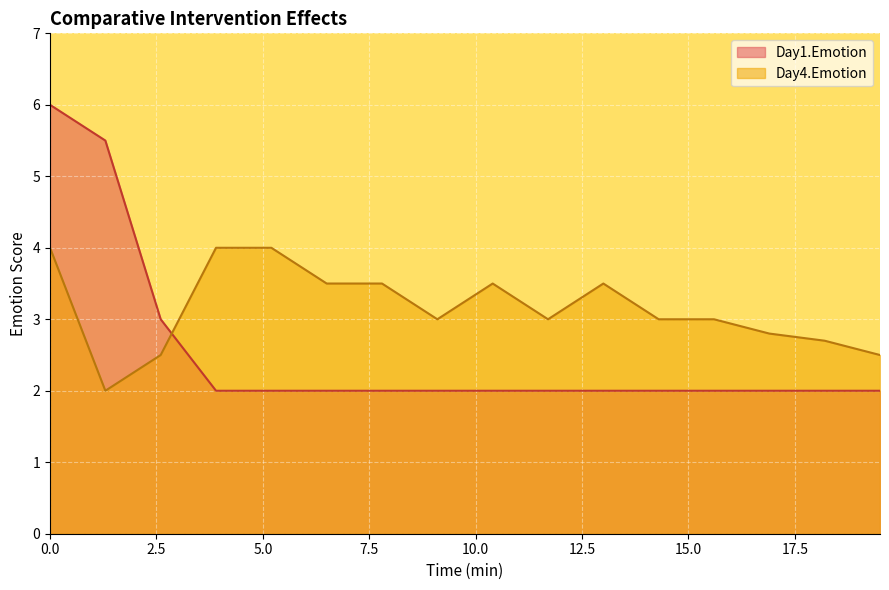

Reading left to right, what are all the values shown in this chart?

Day1.Emotion: 0=6.0	1.3=5.5	2.6=3.0	3.9=2.0	5.2=2.0	6.5=2.0	7.8=2.0	9.1=2.0	10.4=2.0	11.7=2.0	13=2.0	14.3=2.0	15.6=2.0	16.9=2.0	18.2=2.0	19.5=2.0
Day4.Emotion: 0=4.0	1.3=2.0	2.6=2.5	3.9=4.0	5.2=4.0	6.5=3.5	7.8=3.5	9.1=3.0	10.4=3.5	11.7=3.0	13=3.5	14.3=3.0	15.6=3.0	16.9=2.8	18.2=2.7	19.5=2.5